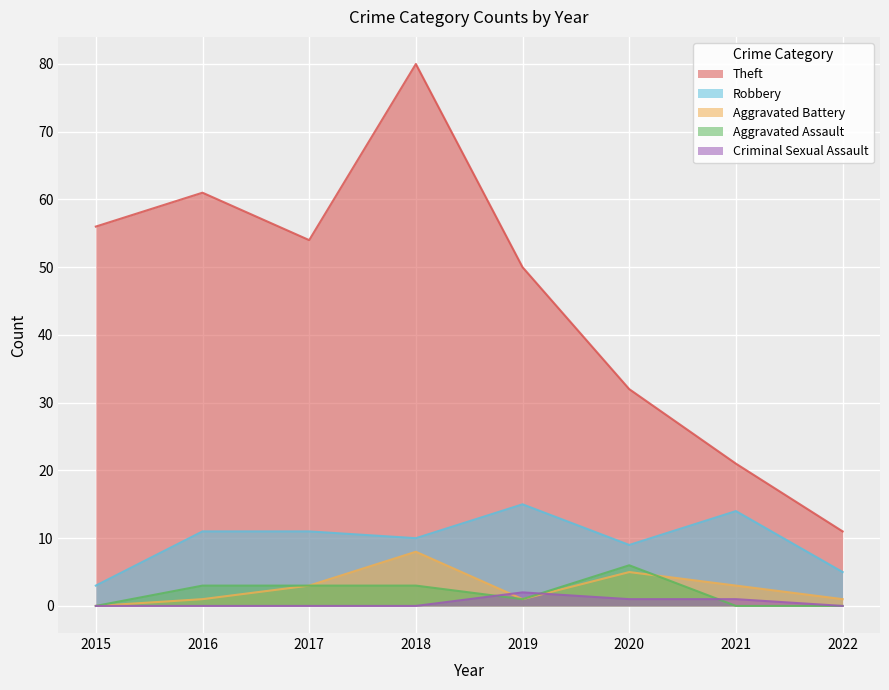

Which series changed the most between 2017 and 2018?

Theft